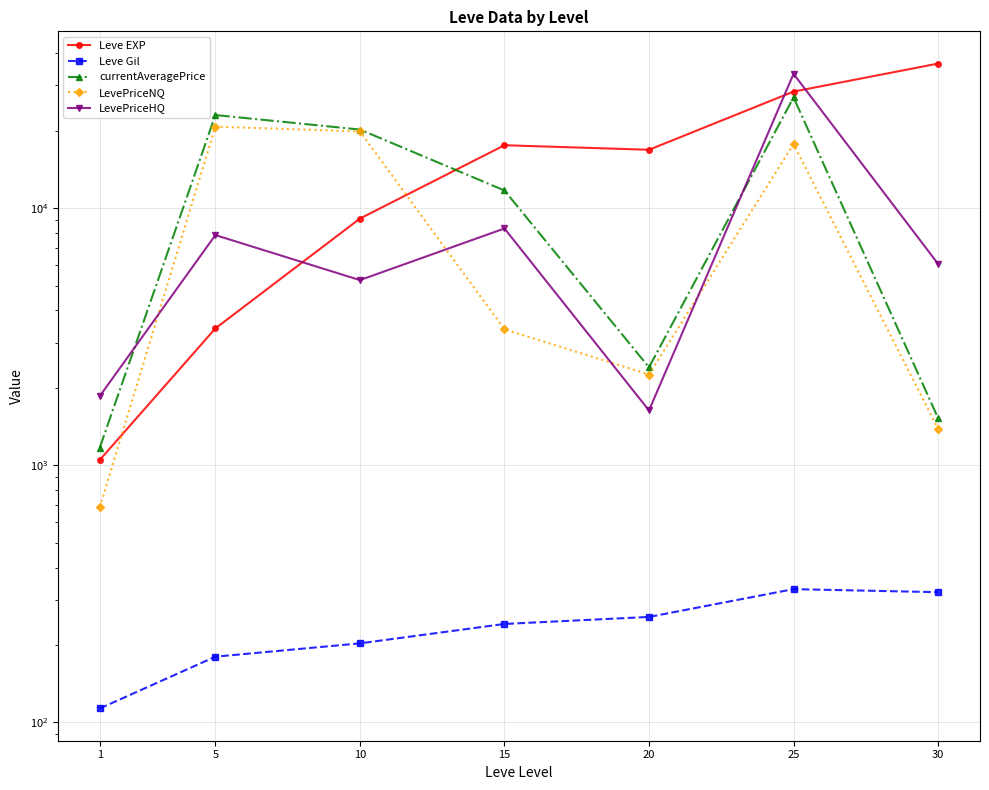

True or false: Leve Gil has a value of 113.2 at 1.

True